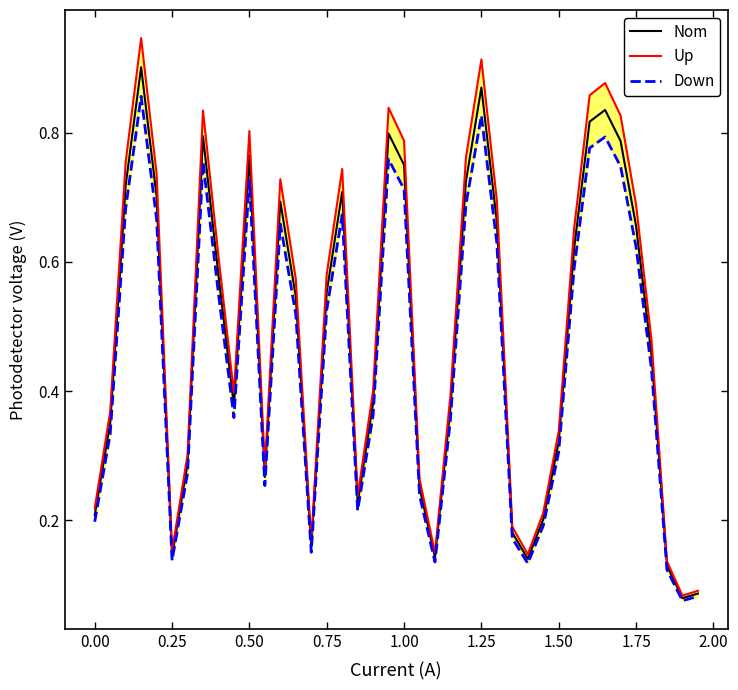

How many interior local valleys does the Down series have?

8